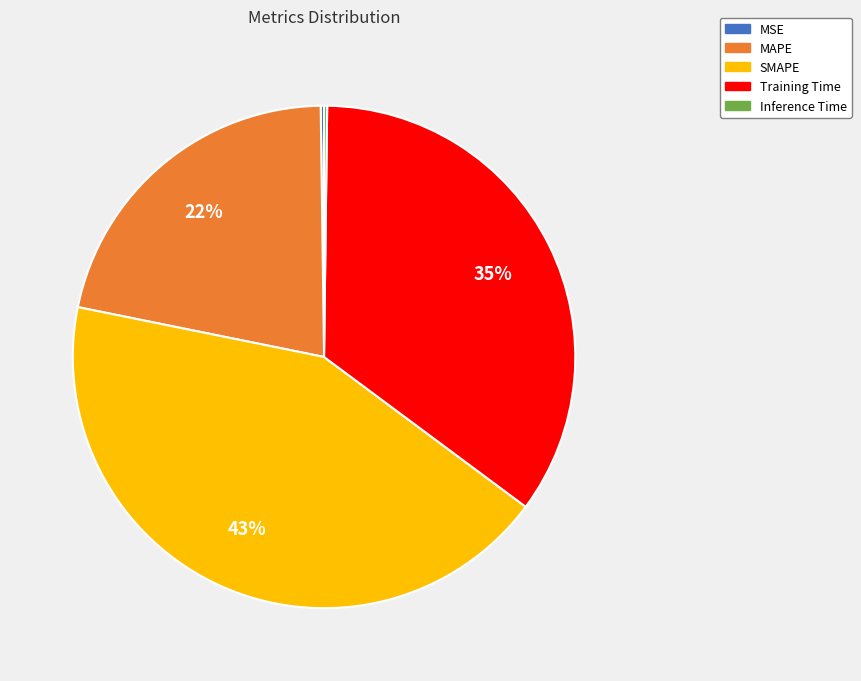

The SMAPE slice represents 43% of the pie. True or false?

True